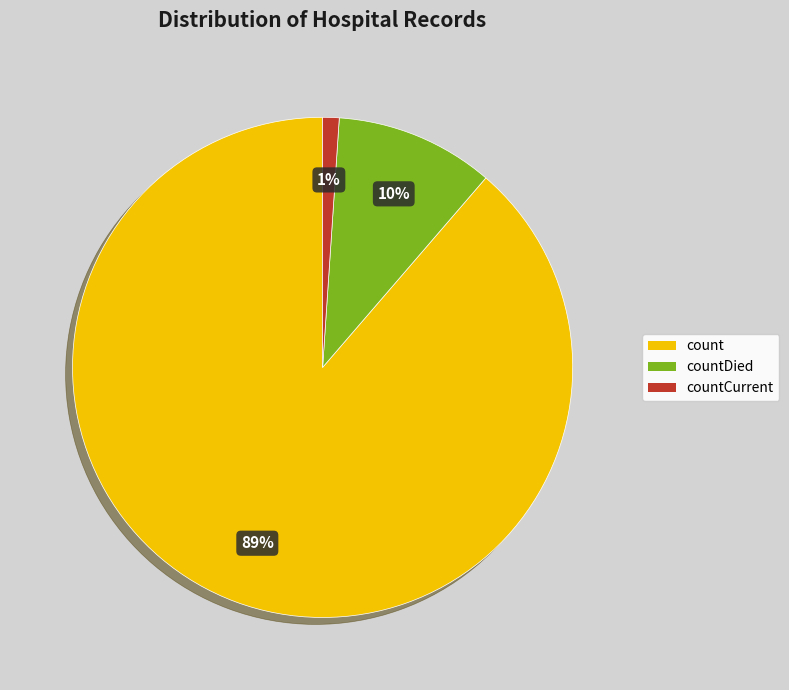

Which slice is the smallest?

countCurrent